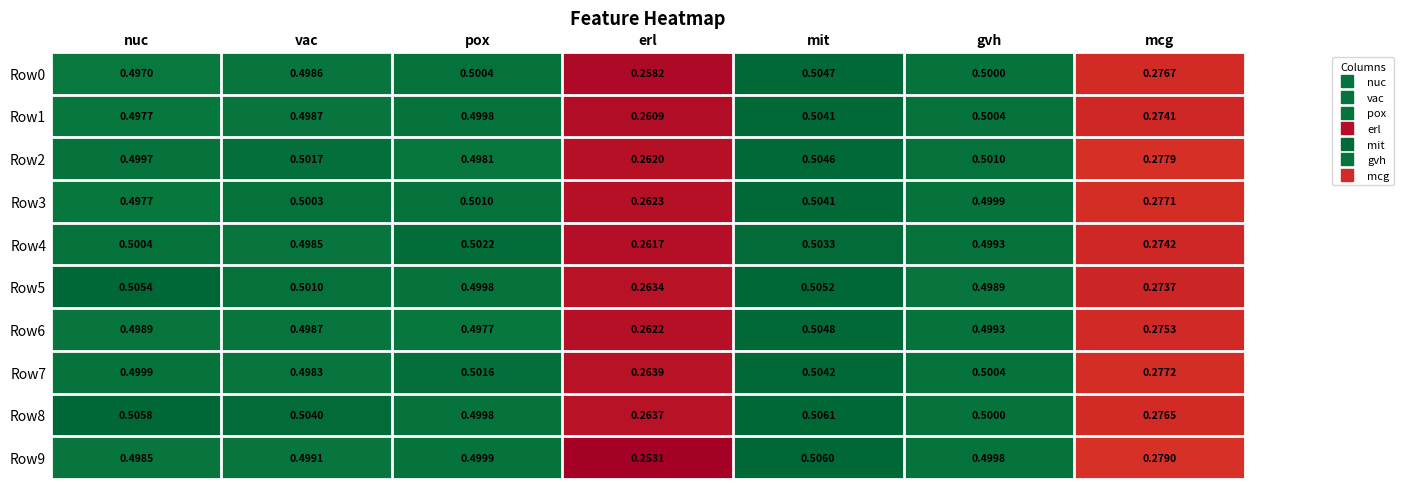

How many series are shown in this chart?

10